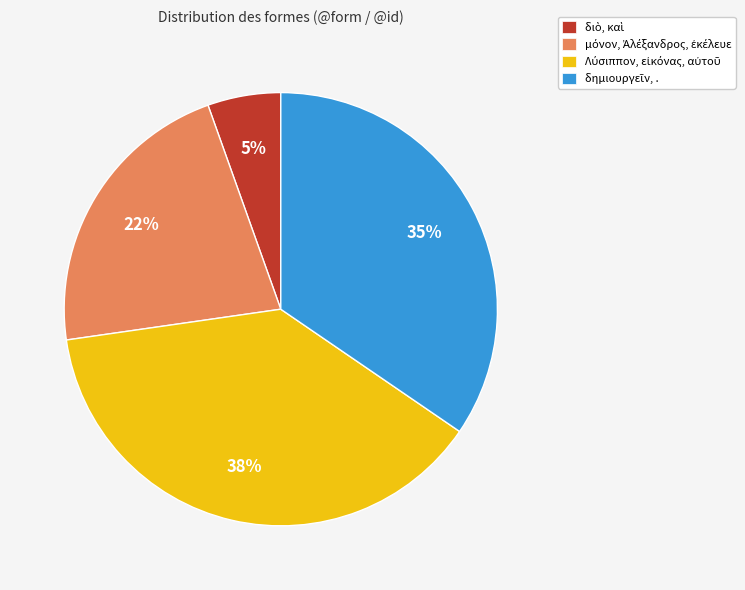

Does any single category account for the majority?

No